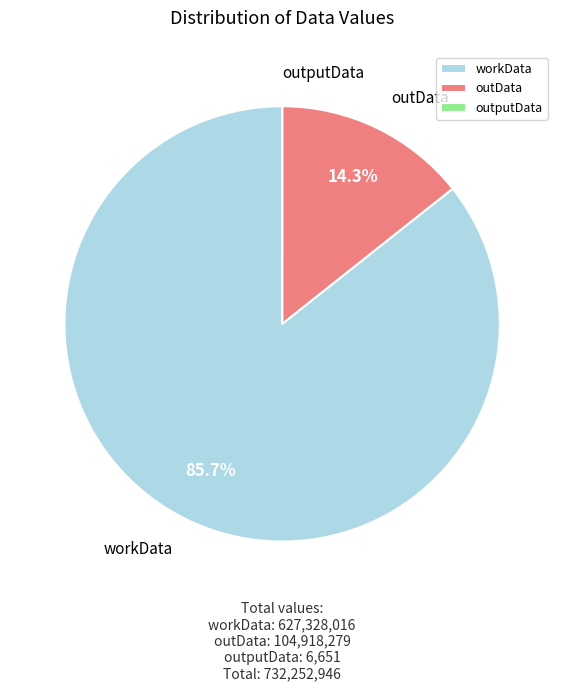

Is the sum of workData and outData greater than half?

Yes